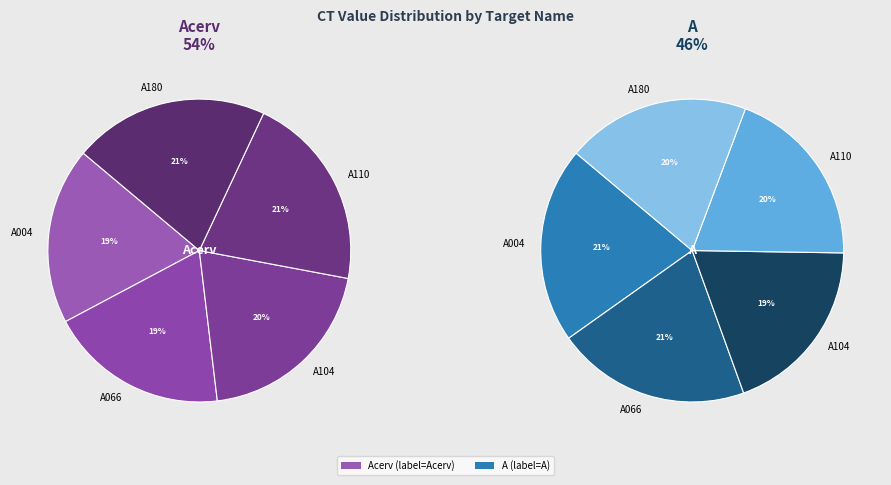

Is it true that 10 is 20% of the pie?

False